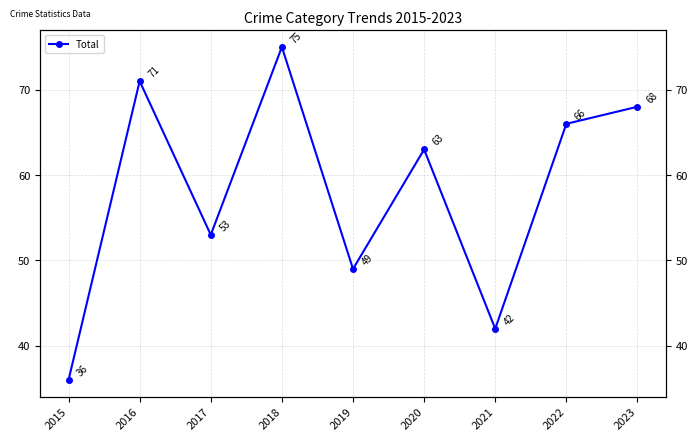

The value at 2023 is 40. True or false?

False